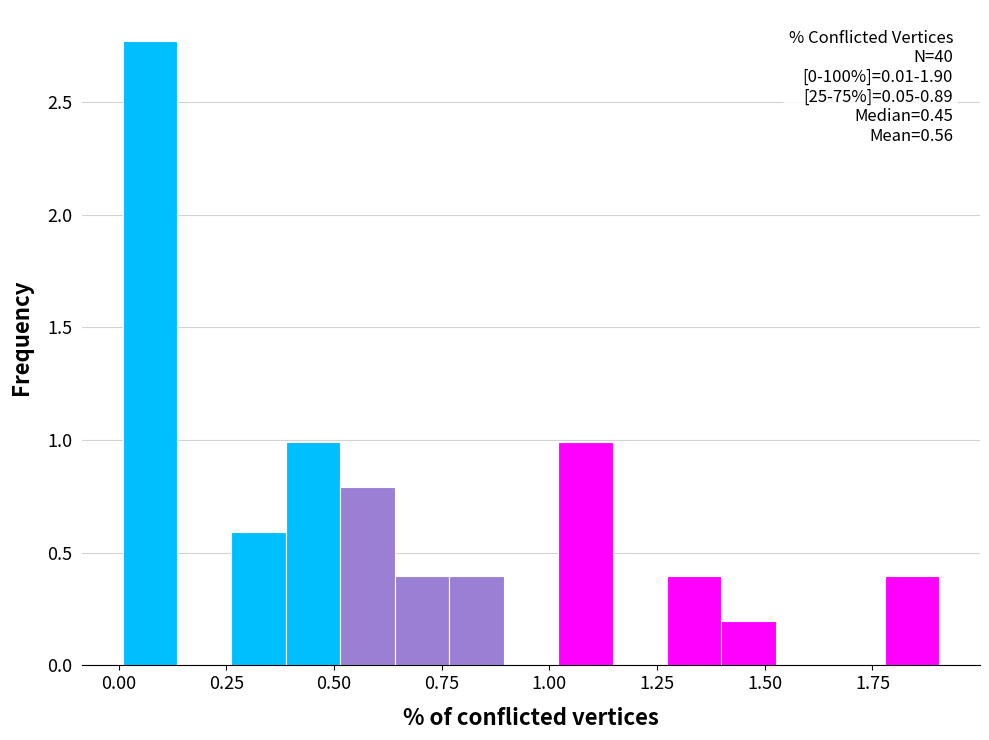

Read against the x-axis, roughly where is the centre of the tallest bar?

0.05